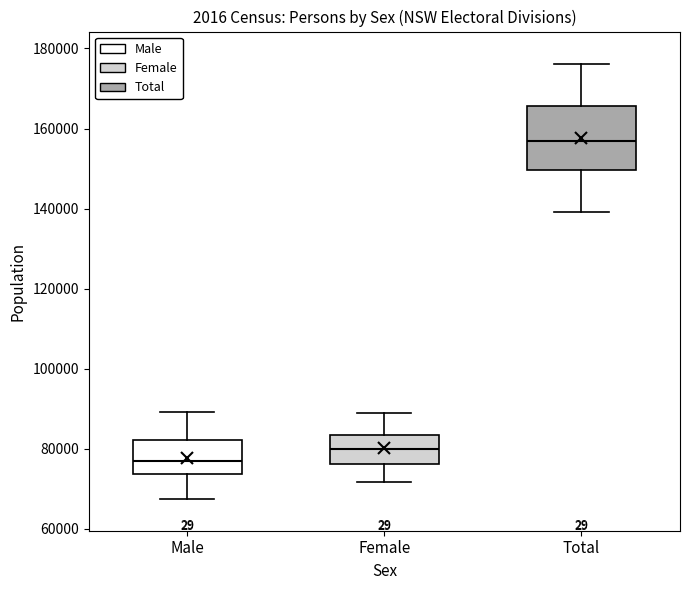

Comparing the boxes themselves (not the whiskers), which one is the tallest?

Total